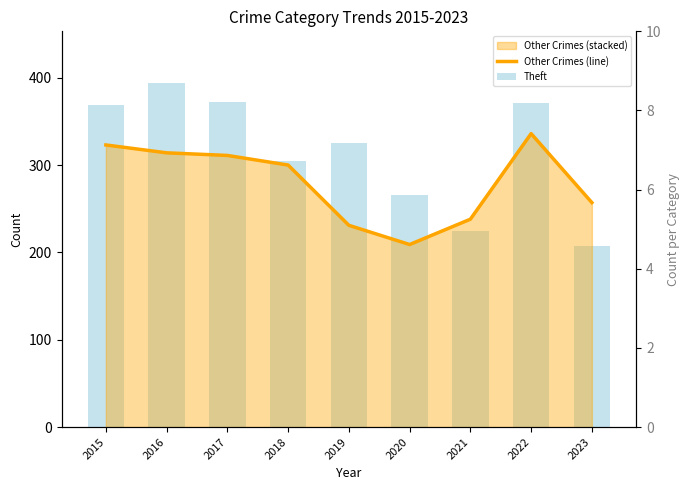

Is the value of Other Crimes (line) at 2022 greater than the value of Theft at 2020?

Yes